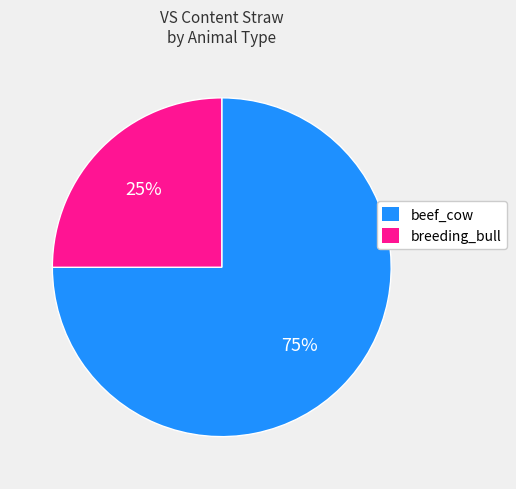

Count the number of slices in the pie.

2